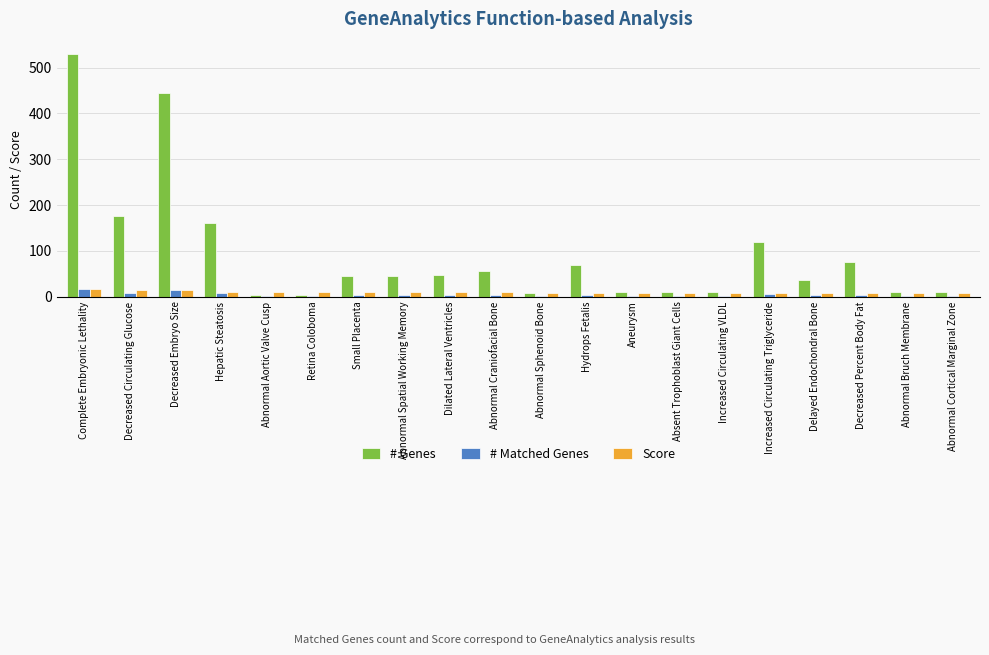

Which series changed the most between Hepatic Steatosis and Abnormal Sphenoid Bone?

# Genes